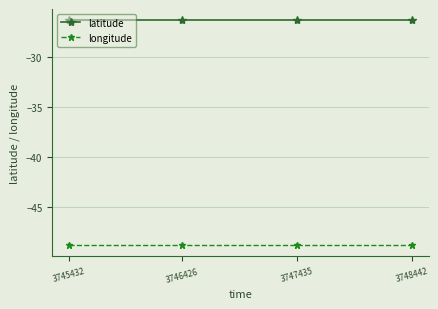

Which series has the largest total across all categories?

latitude